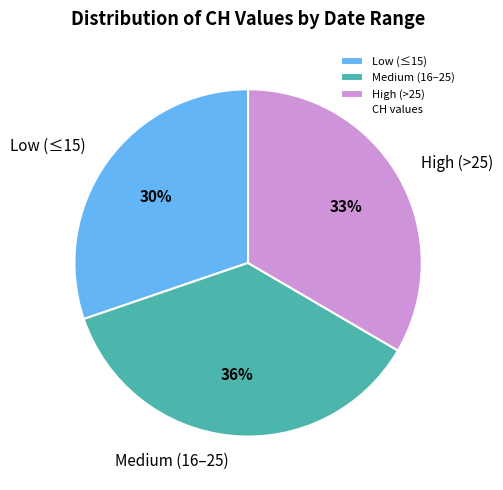

Which category has the smallest portion of the pie?

Low (≤15)